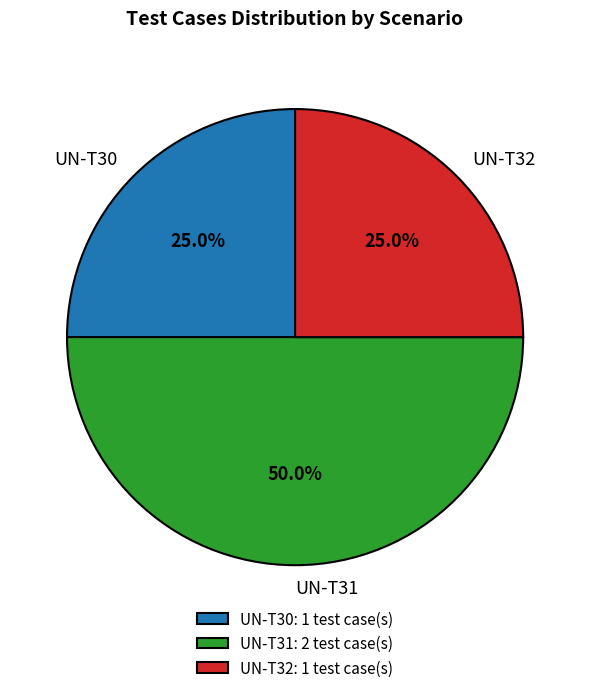

How many segments does this pie chart have?

3